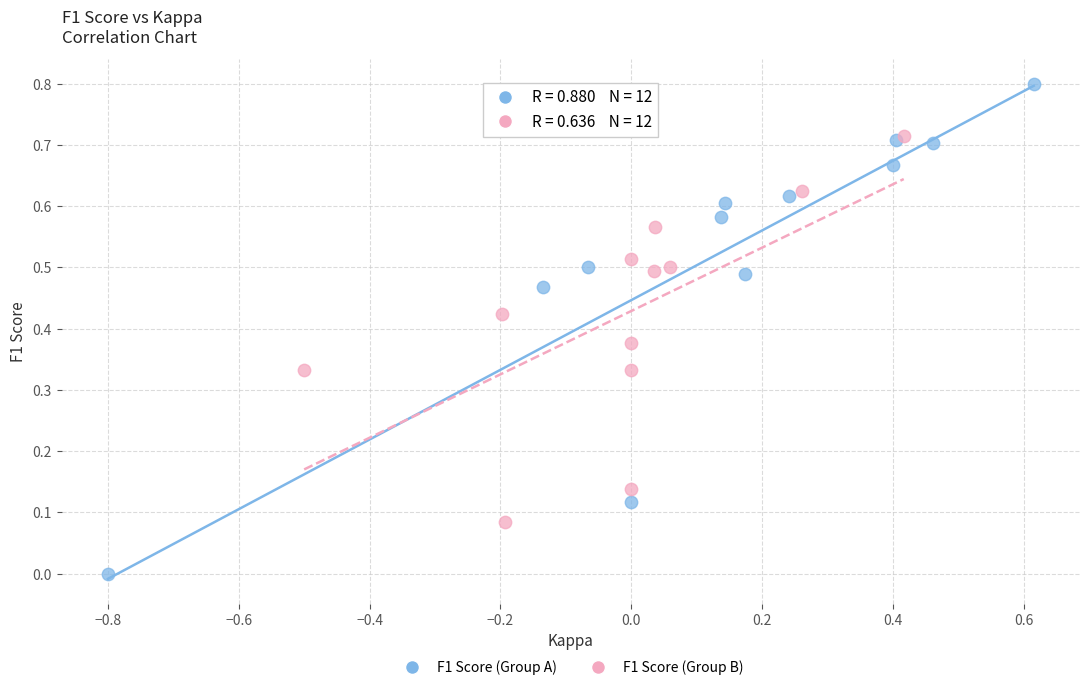

Which series has the widest spread of Y values?

F1 Score (Group A)